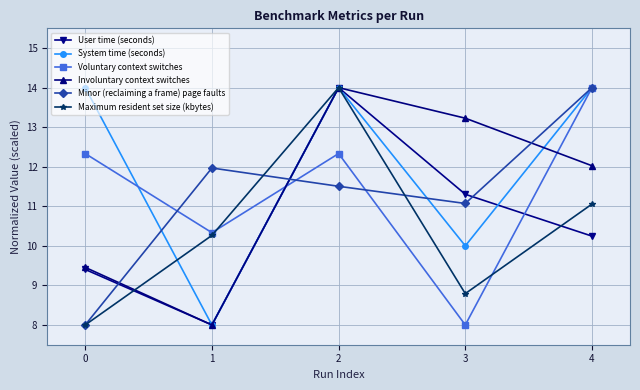

What is the value of the User time (seconds) point at the 1st from the left?

9.4